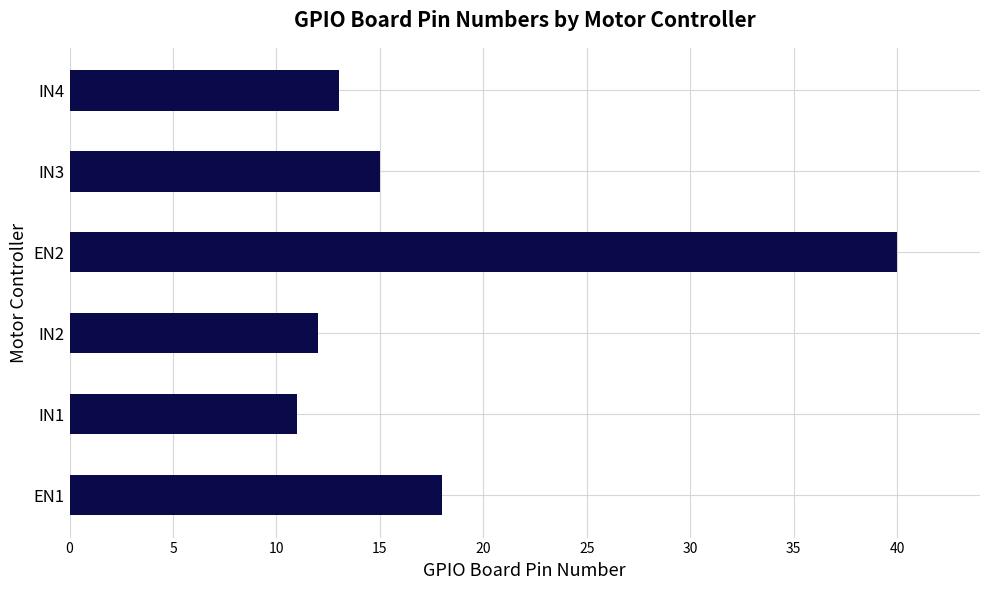

Rank the categories by value from lowest to highest.

IN1, IN2, IN4, IN3, EN1, EN2